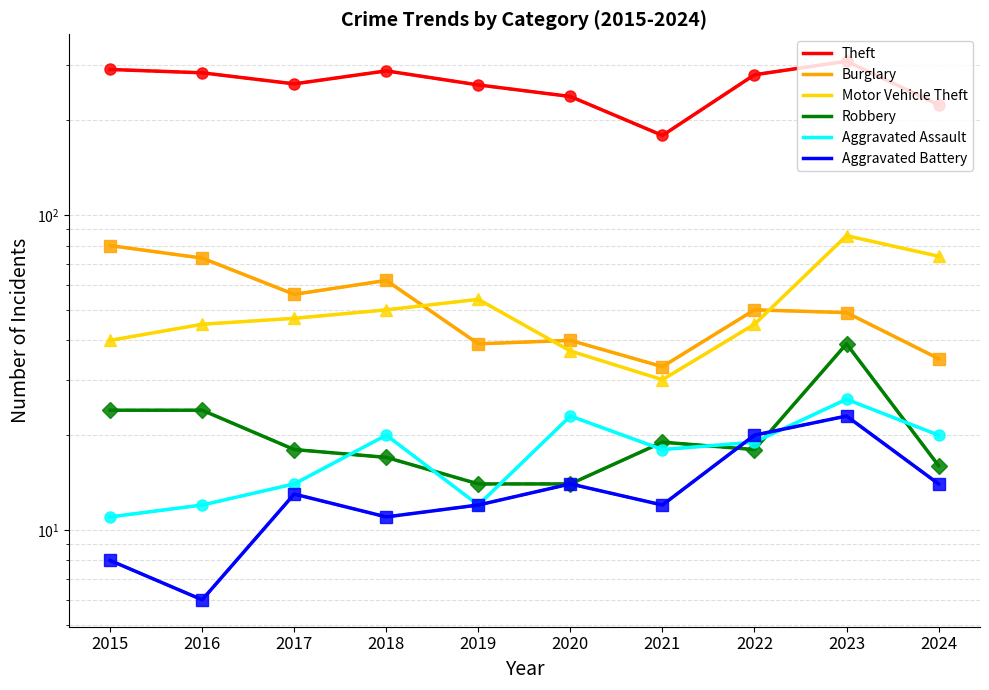

How many interior local valleys does the Aggravated Battery series have?

3